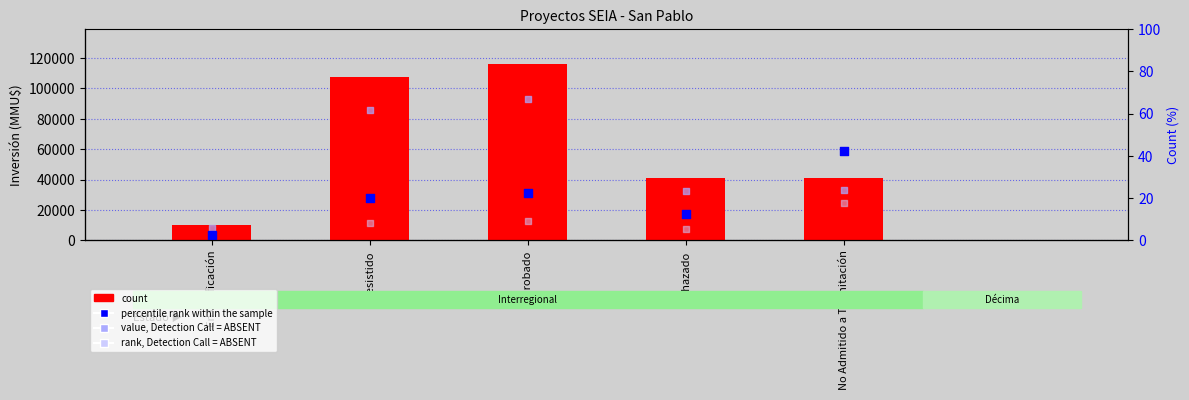

What is the total value across all series at Rechazado?

81051.4